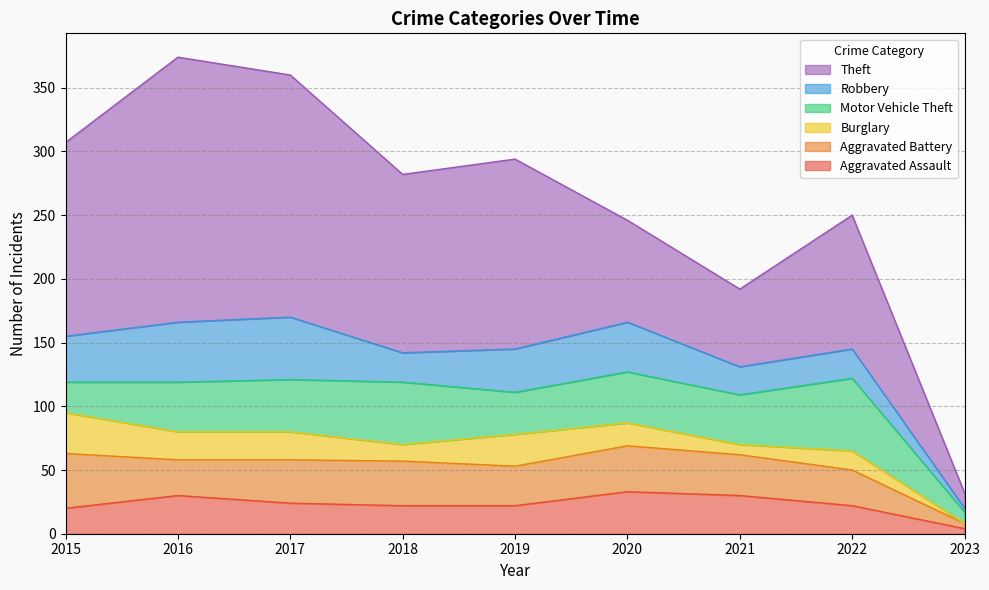

Reading left to right, extract all data points from this chart.

Aggravated Assault: 2015=20	2016=30	2017=24	2018=22	2019=22	2020=33	2021=30	2022=22	2023=4
Aggravated Battery: 2015=43	2016=28	2017=34	2018=35	2019=31	2020=36	2021=32	2022=28	2023=4
Burglary: 2015=32	2016=22	2017=22	2018=13	2019=25	2020=18	2021=8	2022=15	2023=0
Motor Vehicle Theft: 2015=24	2016=39	2017=41	2018=49	2019=33	2020=40	2021=39	2022=57	2023=9
Robbery: 2015=36	2016=47	2017=49	2018=23	2019=34	2020=39	2021=22	2022=23	2023=3
Theft: 2015=152	2016=208	2017=190	2018=140	2019=149	2020=80	2021=61	2022=105	2023=12